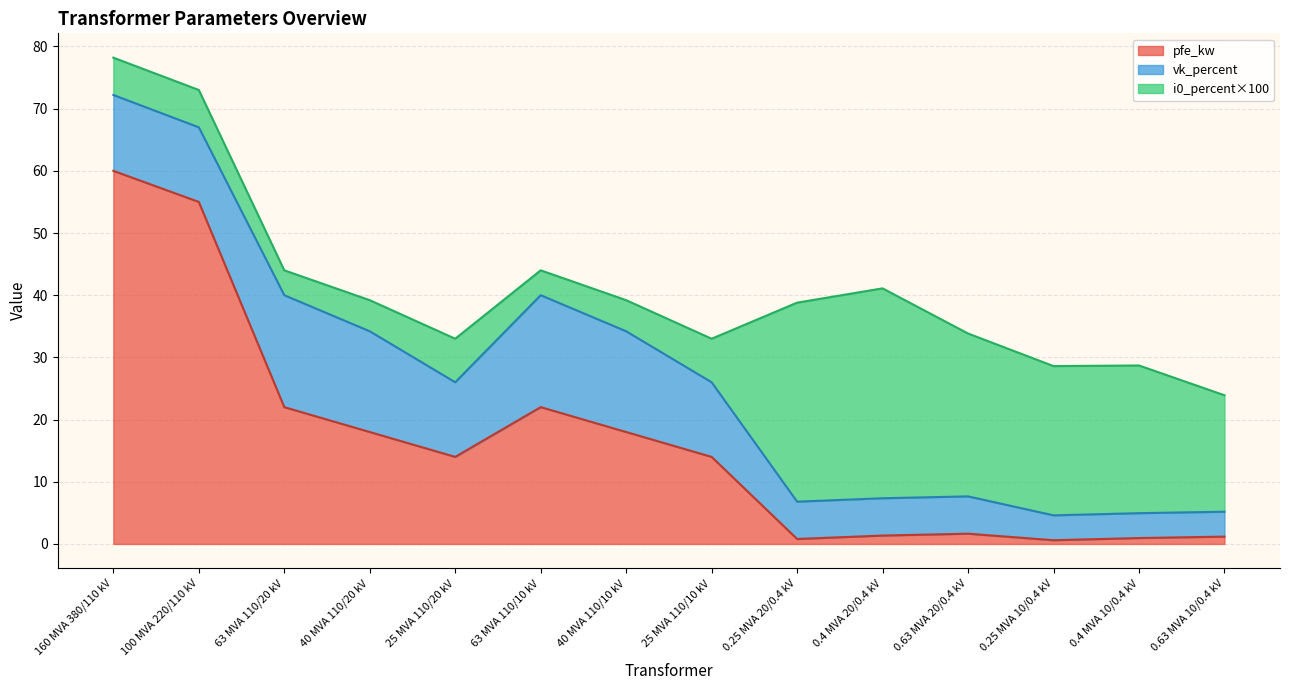

What is the greatest value displayed?

60.0